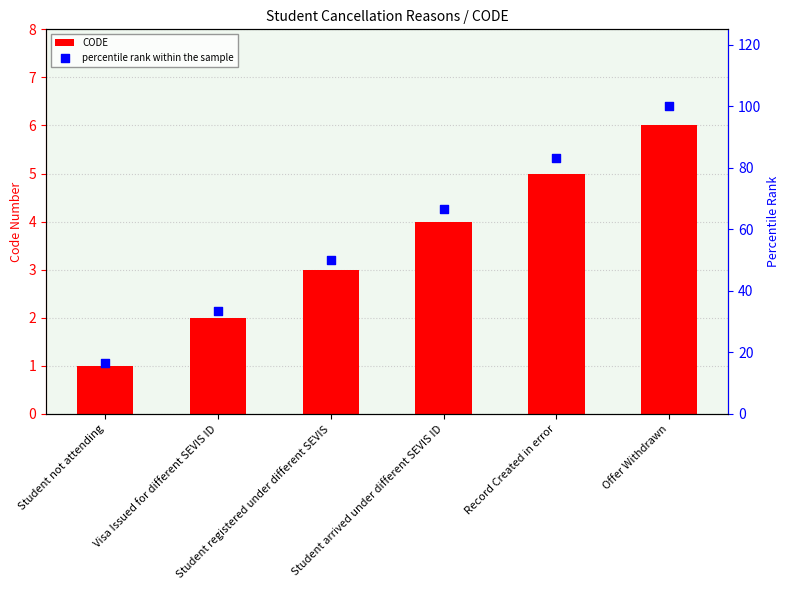

Which series contains the lowest Y value?

CODE